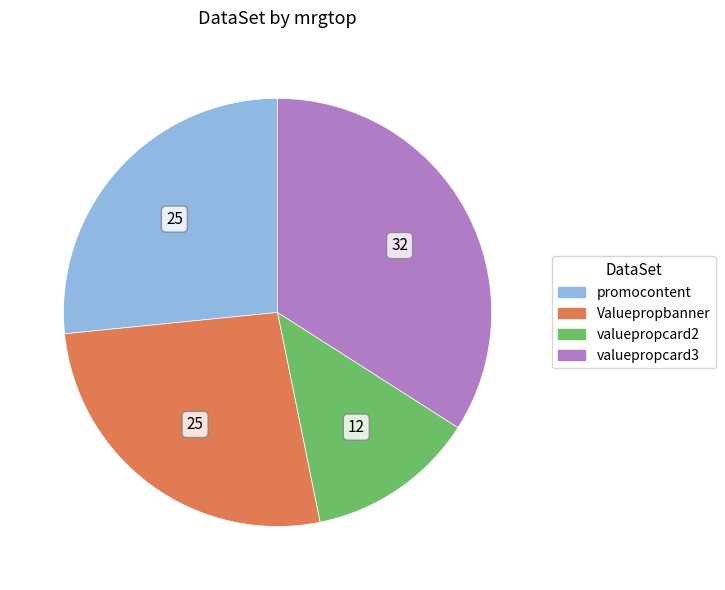

Is there a majority slice in this chart?

No